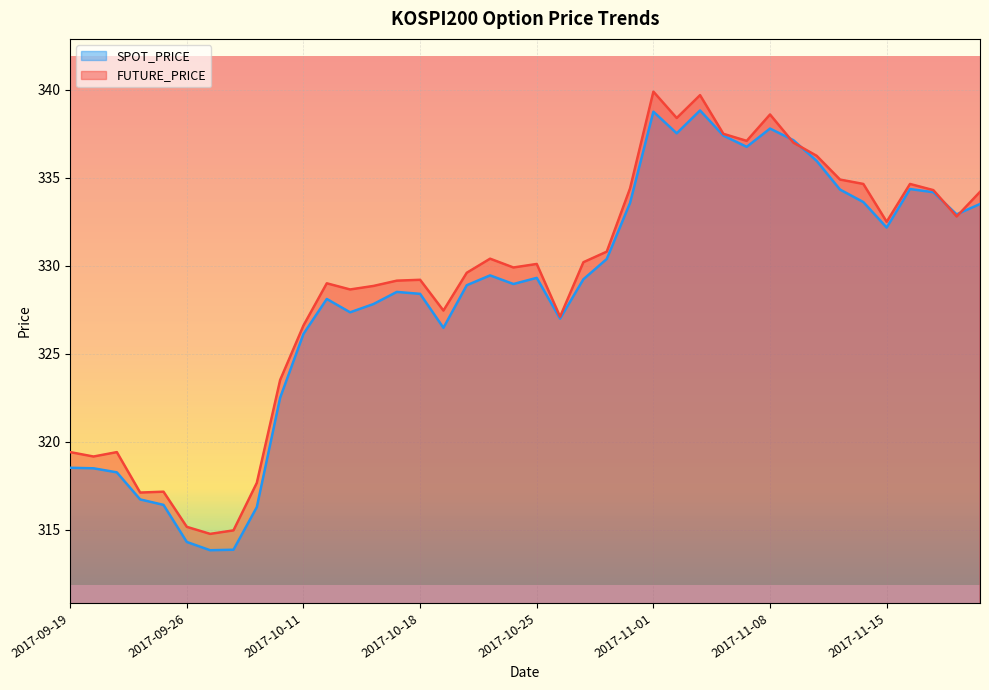

What is the label of the 15th point from the right?

2017-11-01